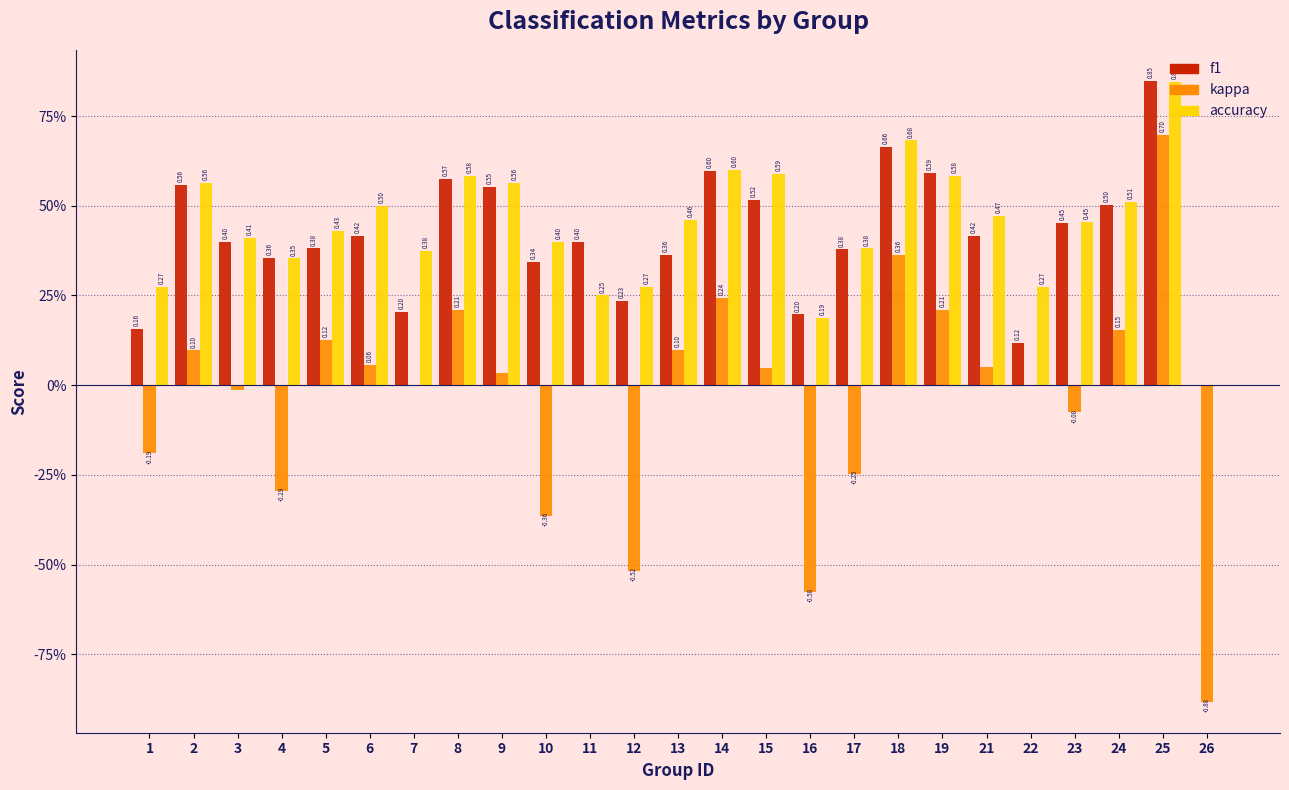

What are all the series names shown in the legend?

f1, kappa, accuracy